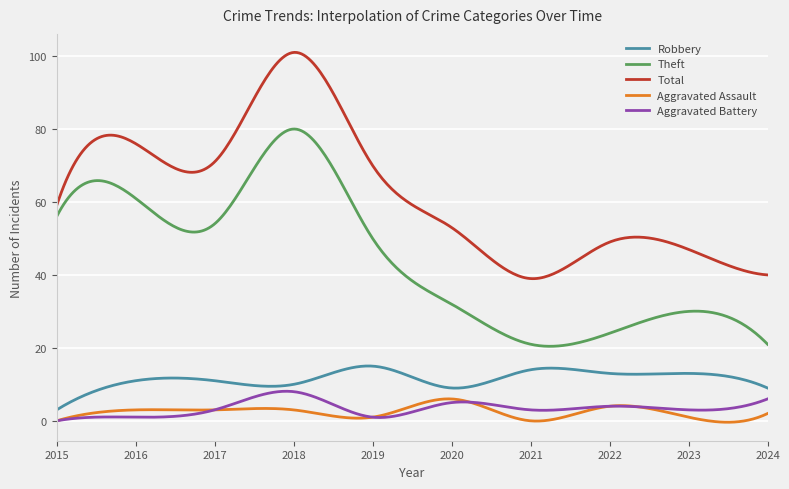

What is the maximum value shown in the chart?

101.0